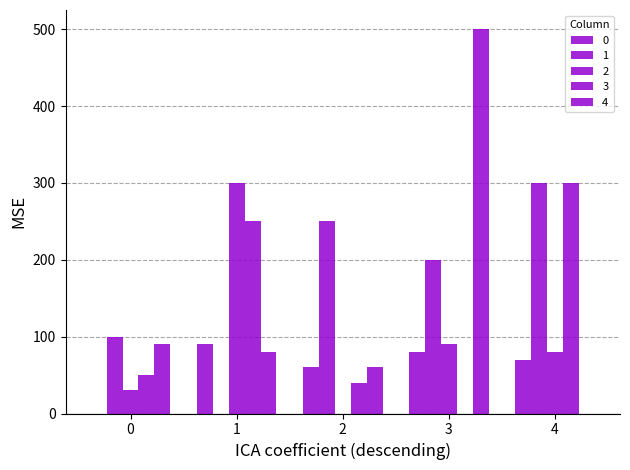

Rank the categories by 0 value from lowest to highest.

0, 2, 4, 3, 1